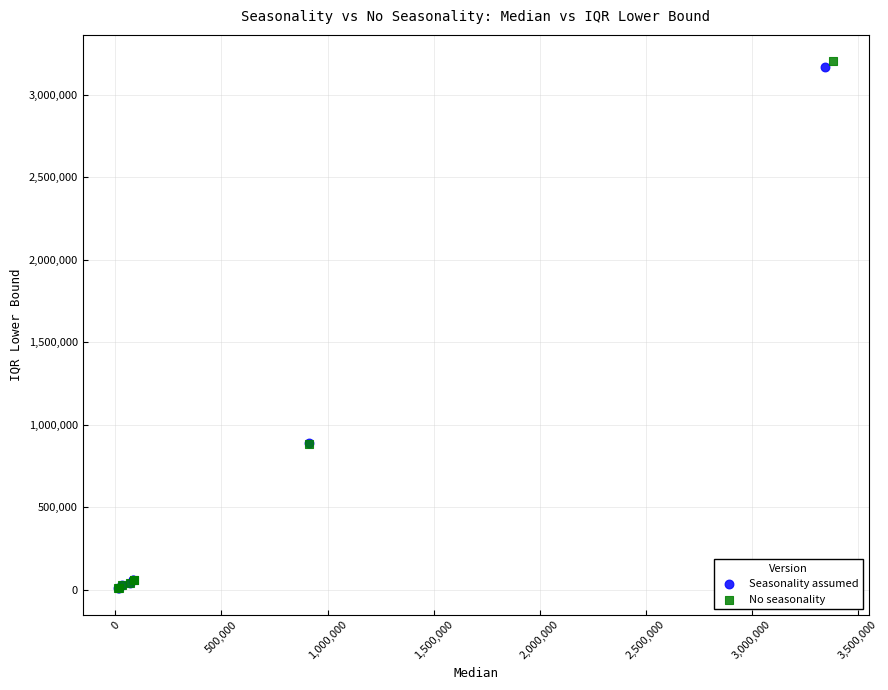

Which series has the widest spread of Y values?

No seasonality